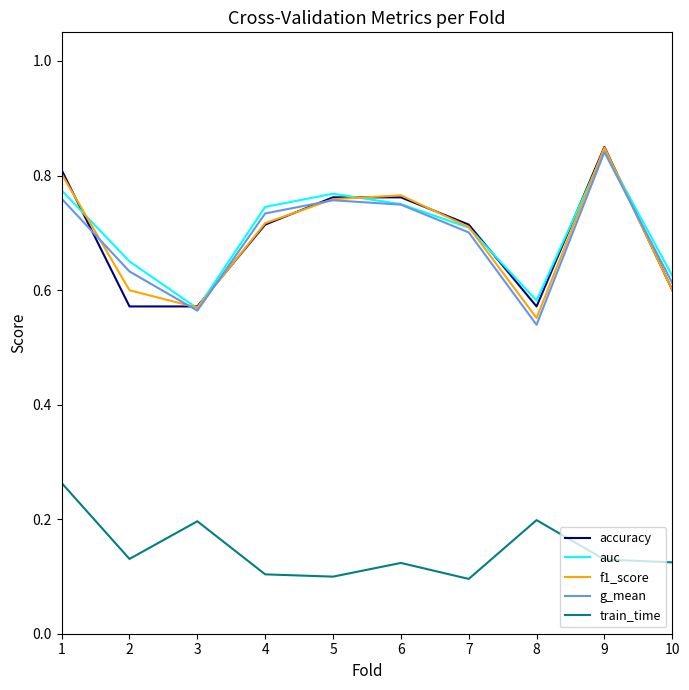

The value of g_mean at 2 is 0.6. True or false?

True